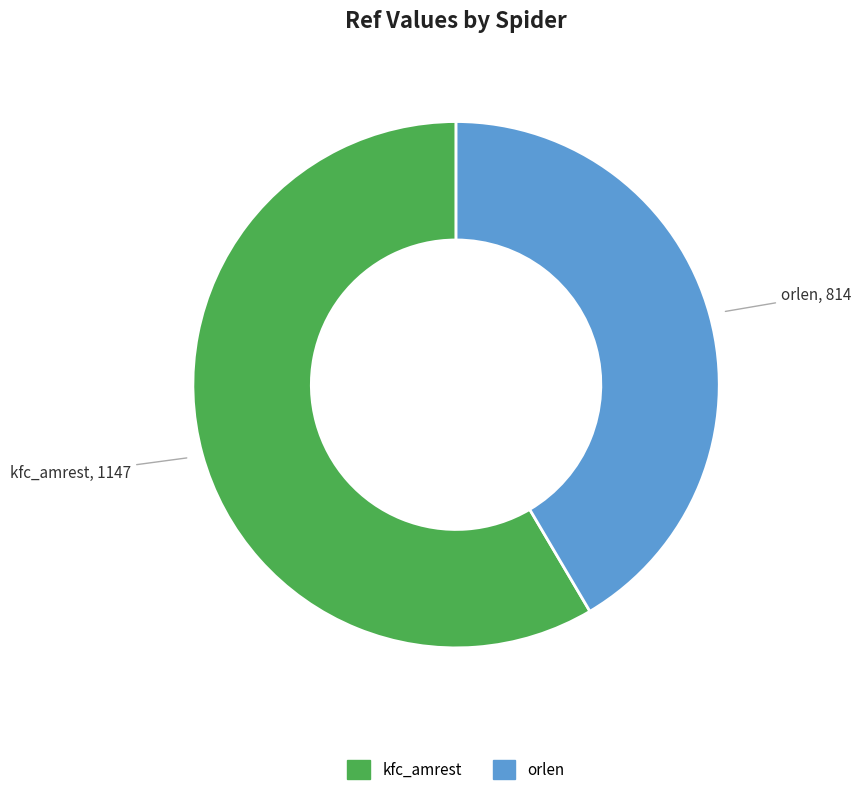

Rank the categories by value from lowest to highest.

orlen, kfc_amrest